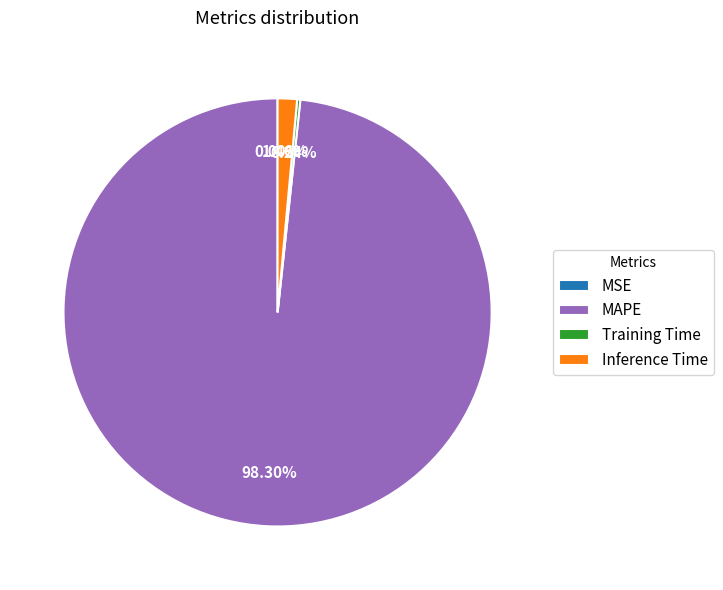

Which category accounts for the majority?

MAPE